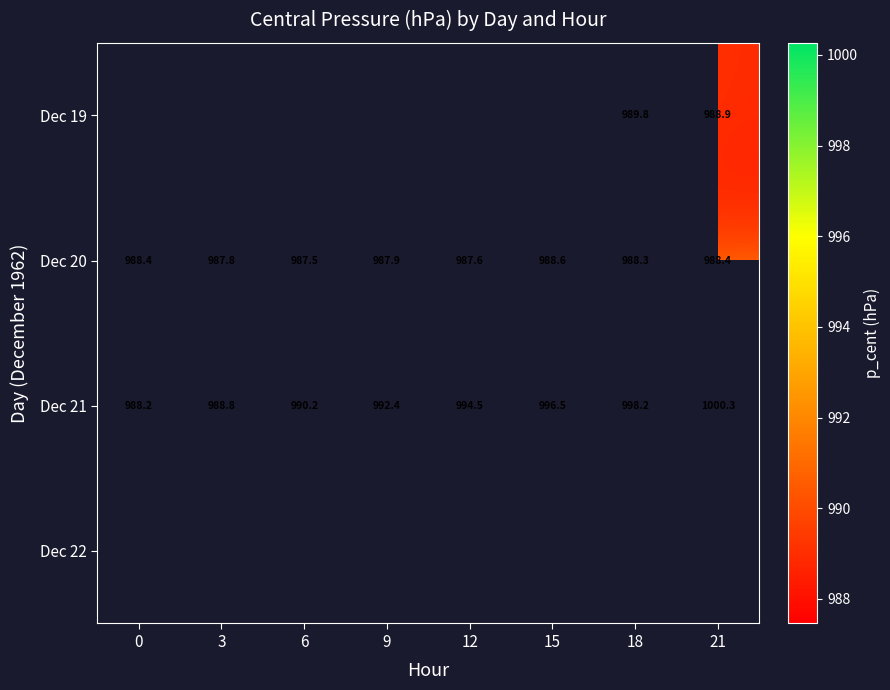

How many data points does each series have?

8